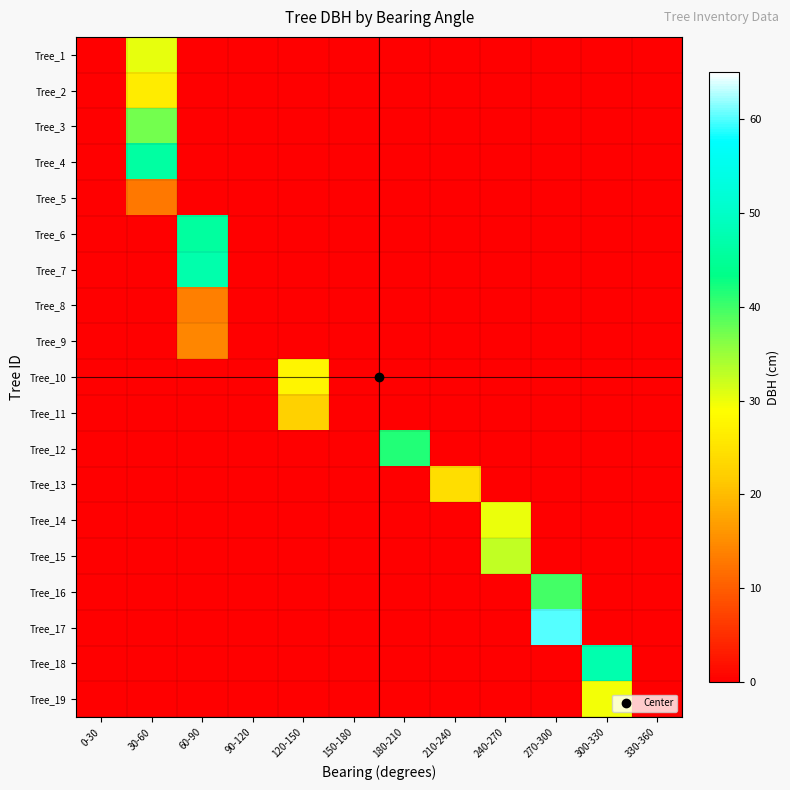

At which category is the sum across all series the highest?

30-60